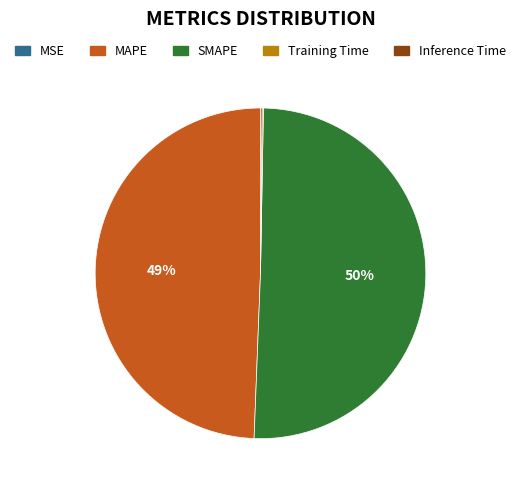

Which slice is the largest?

SMAPE